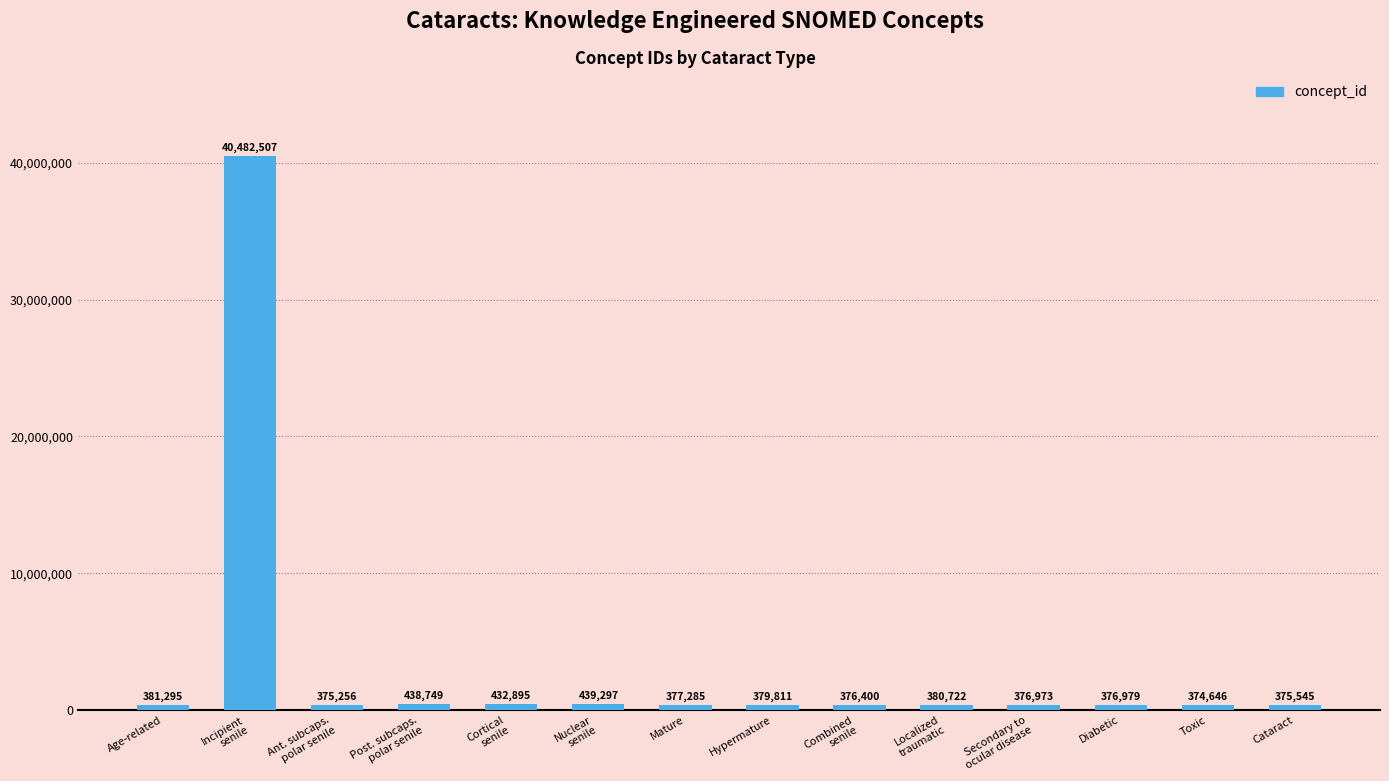

Read the value at Ant. subcaps.
polar senile, to the nearest 10.

375260